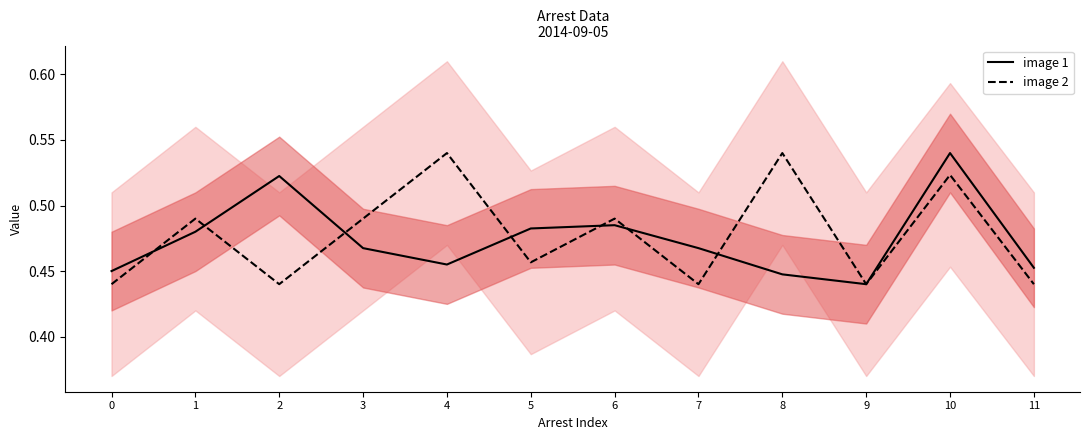

How many lines are shown in the chart?

2